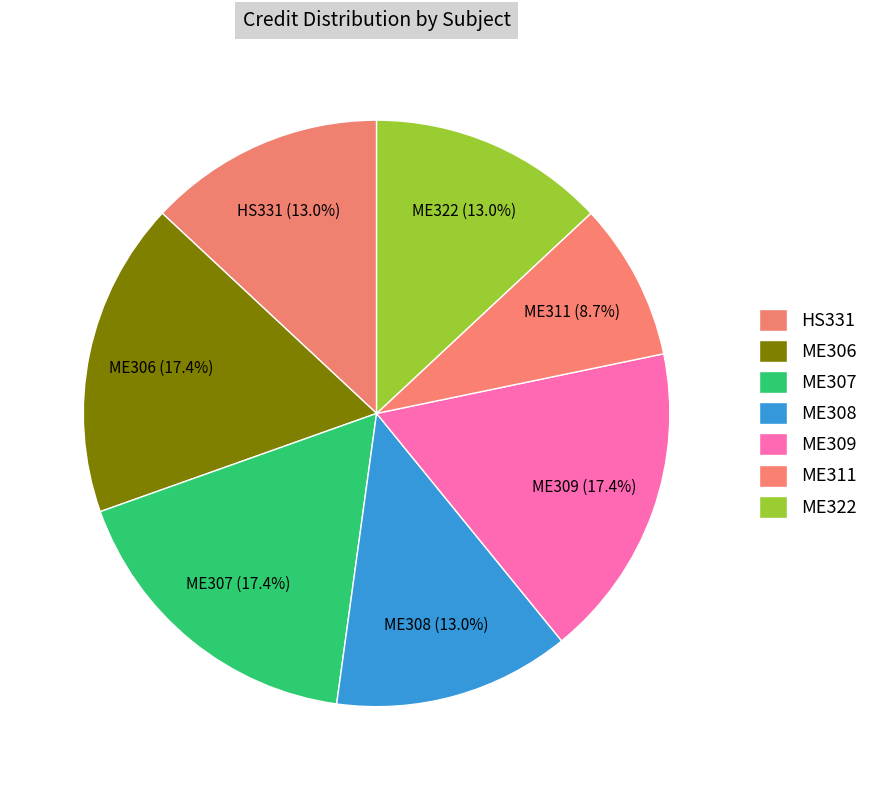

Which category has the smallest portion of the pie?

ME311